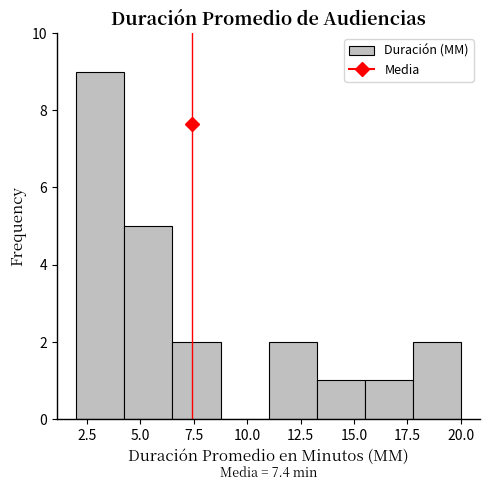

Which range on the x-axis has the tallest bar?

2.00 to 4.25